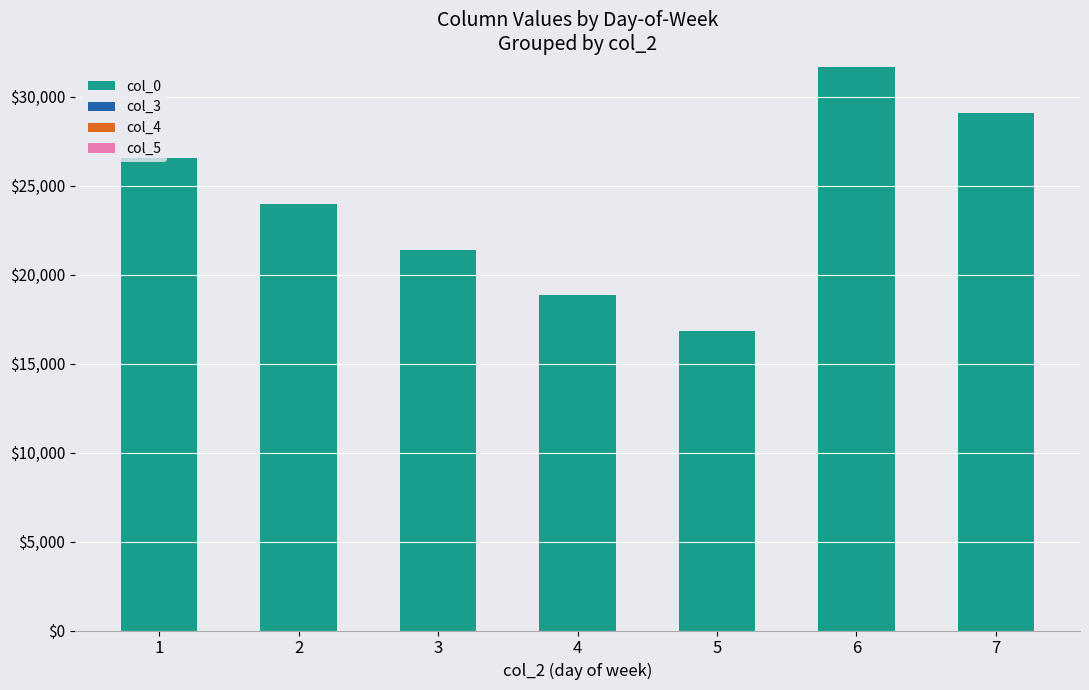

How many data points does each series have?

7